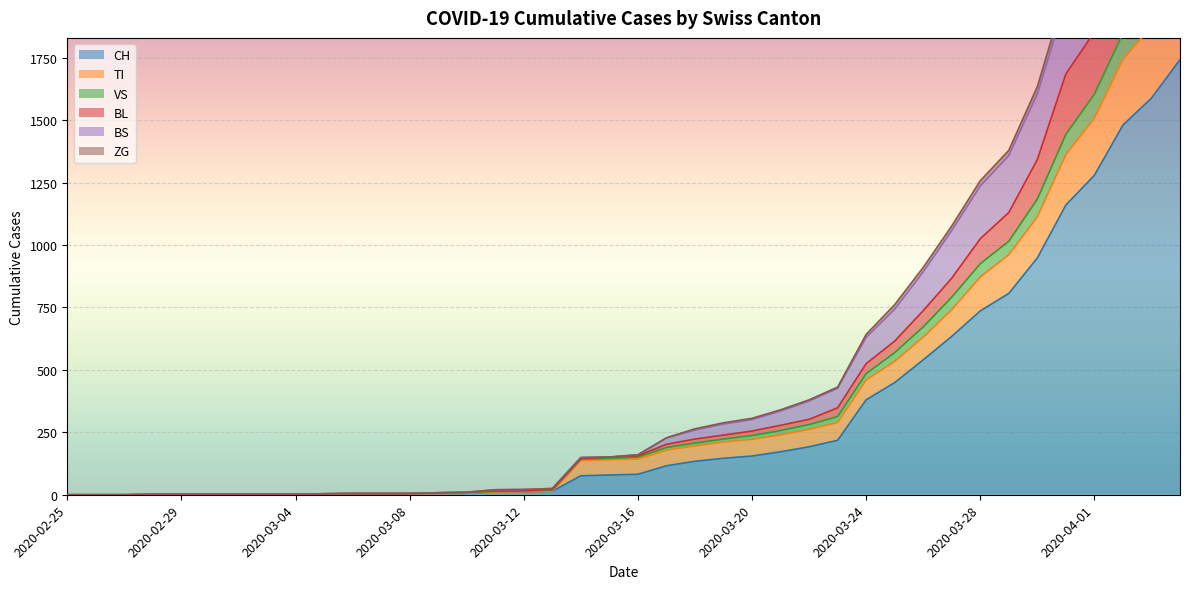

True or false: CH has more than 1 interior local peaks.

False